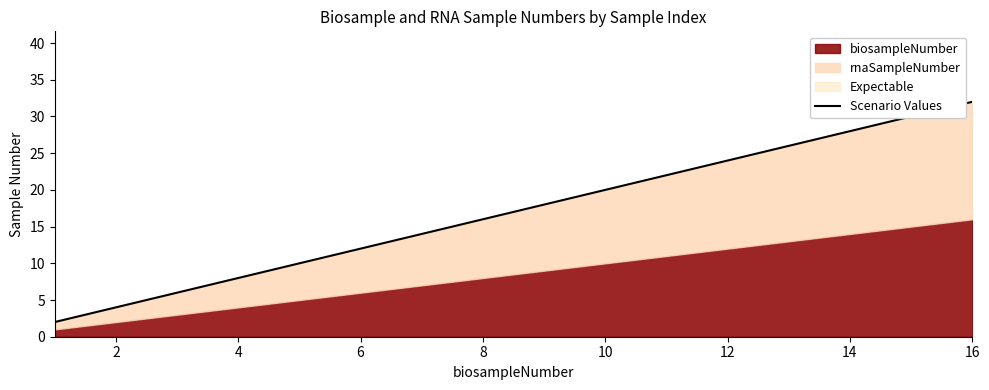

Between 12 and 2, which is larger?

12